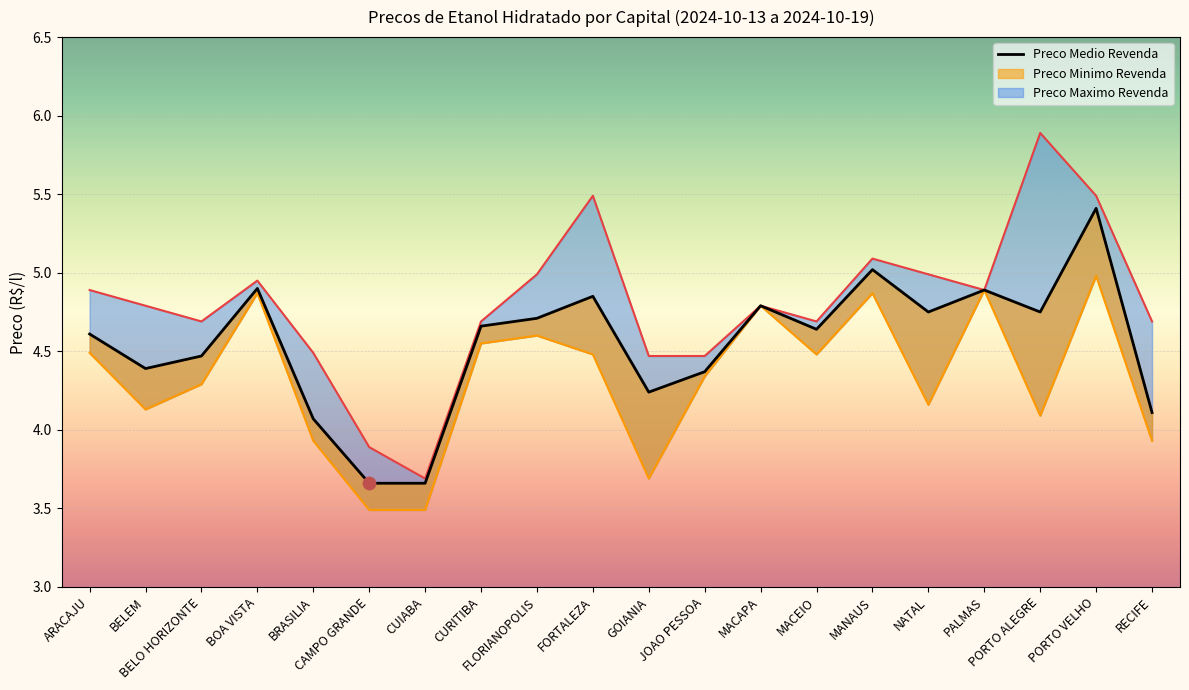

Which series reaches the minimum Y coordinate?

Preco Minimo Revenda